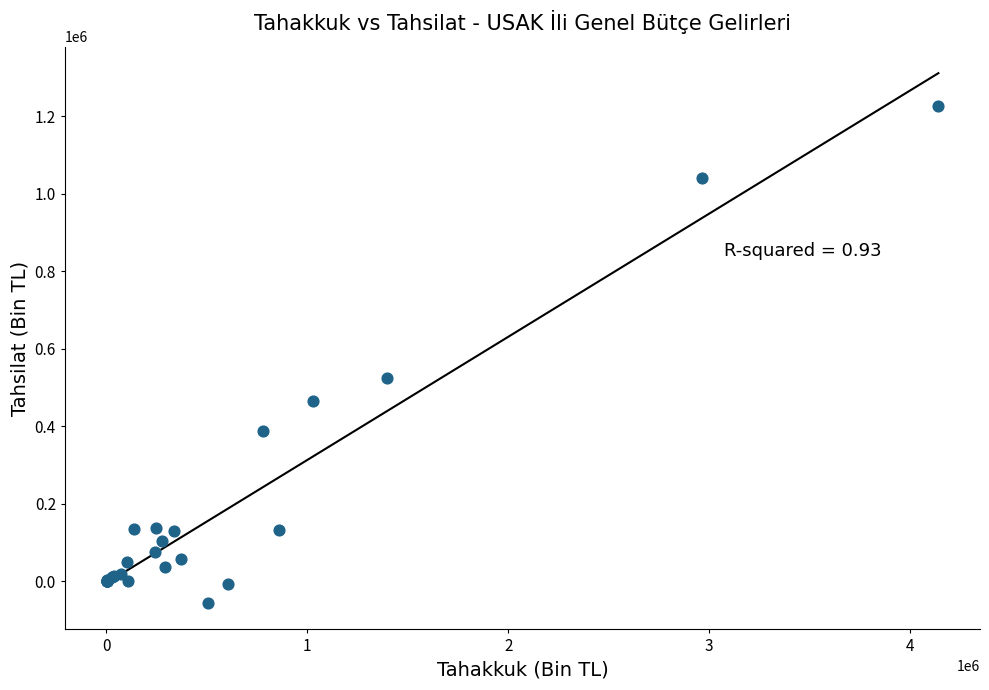

What Y value in the scatter plot is closest to 585638?

523252.9